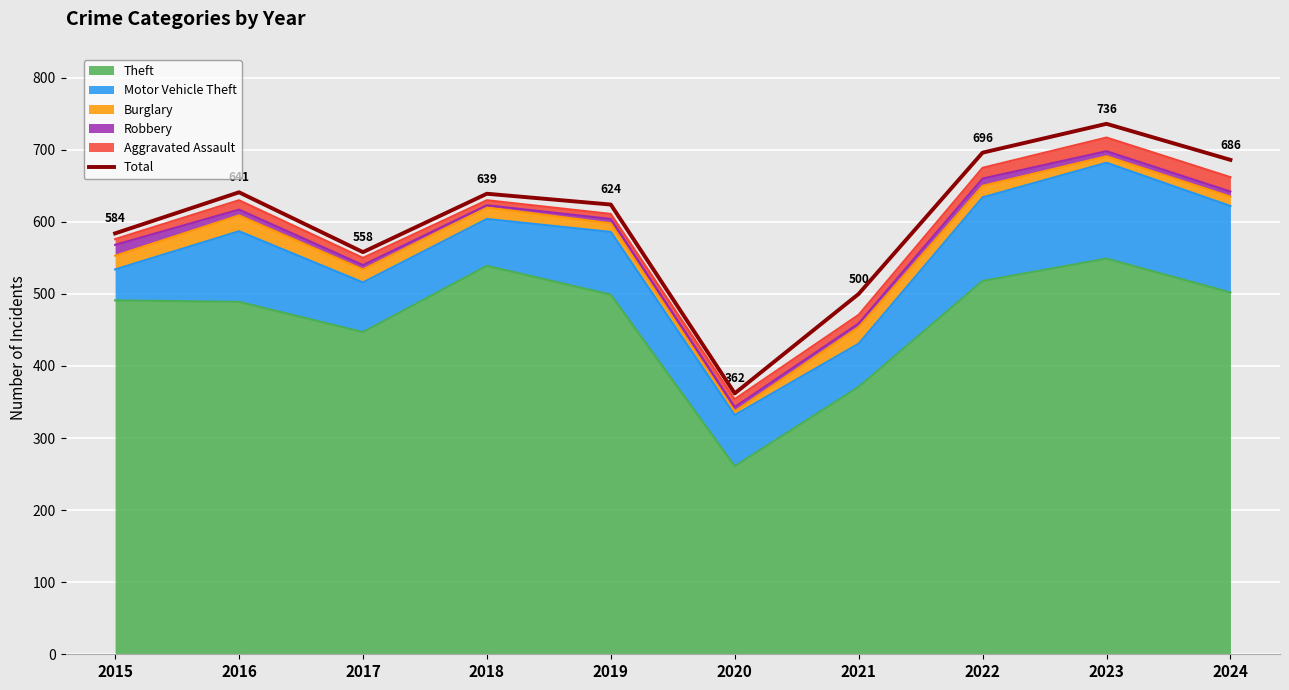

Approximately how many times larger is the value at 2018 compared to 2015?

1.1